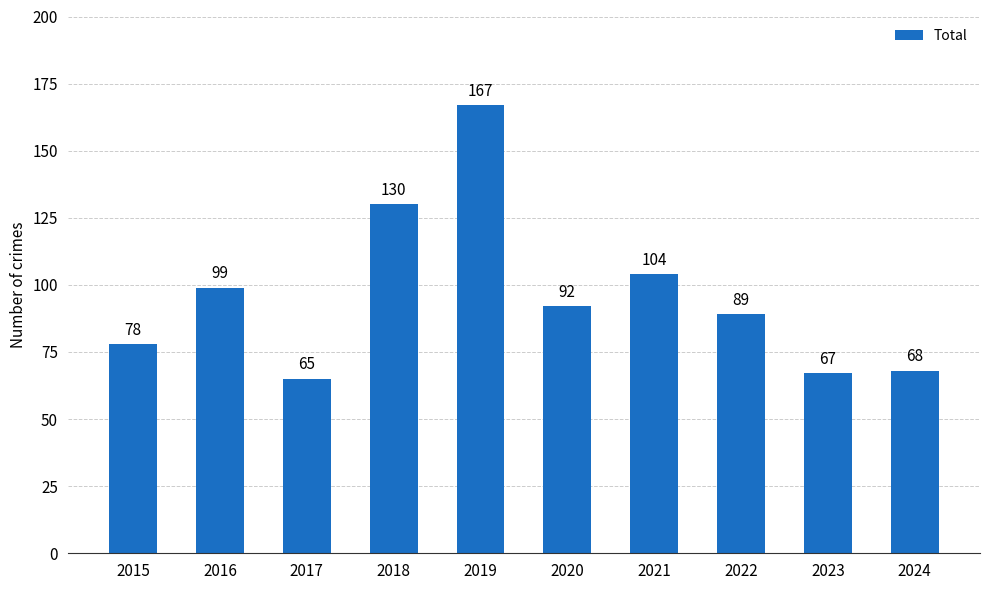

Where does the data first go above 92?

2016